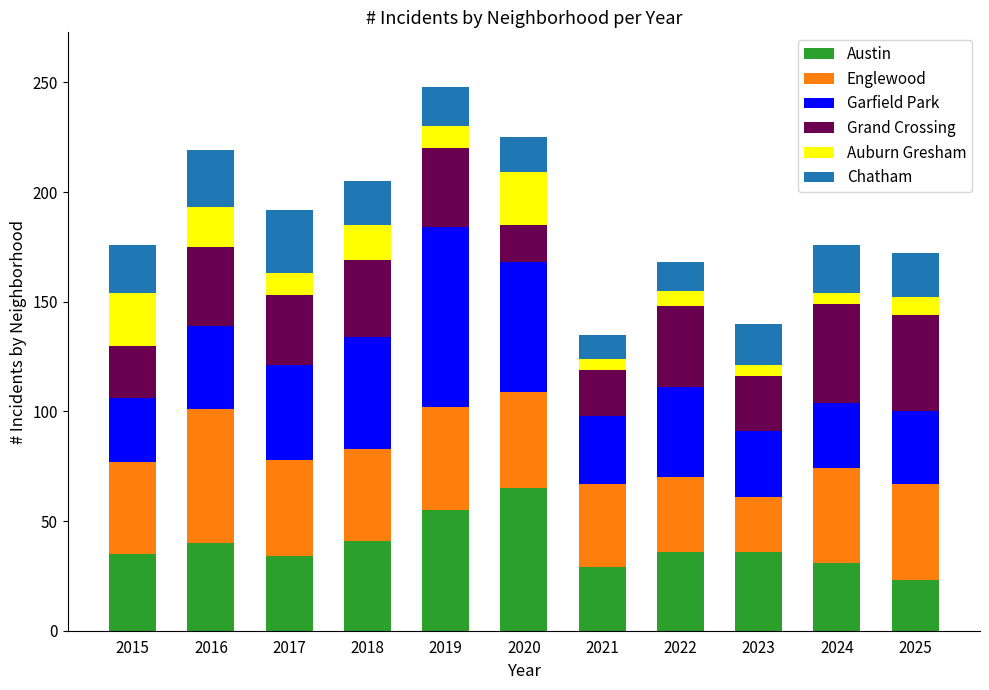

The value of Austin at 2019 is 28. True or false?

False